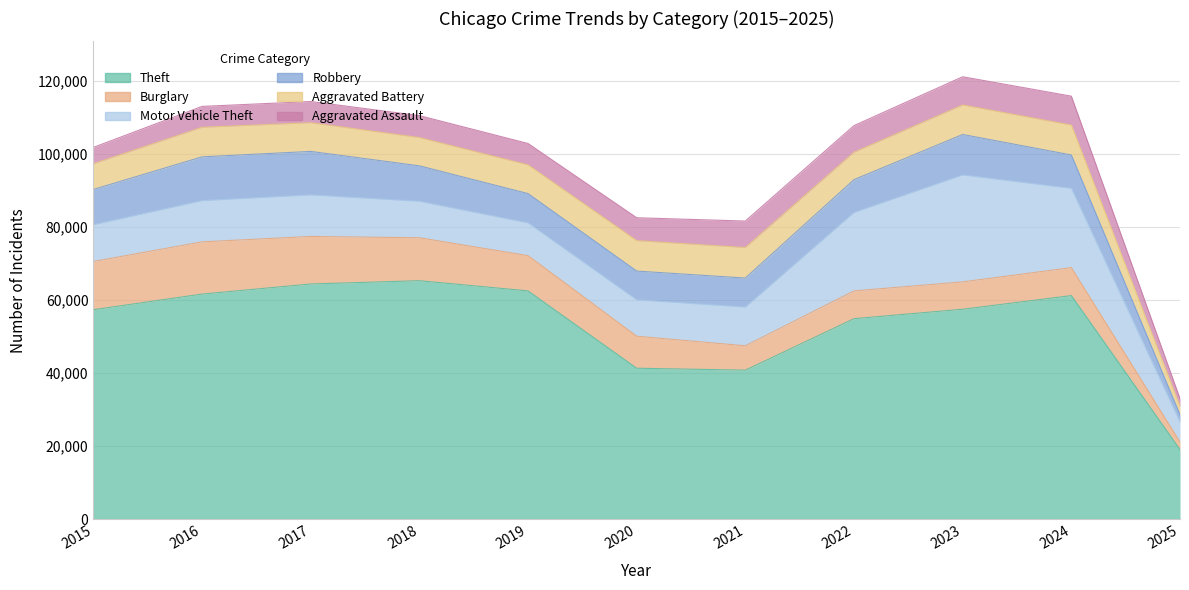

How many values in the Robbery series are below 9124?

5